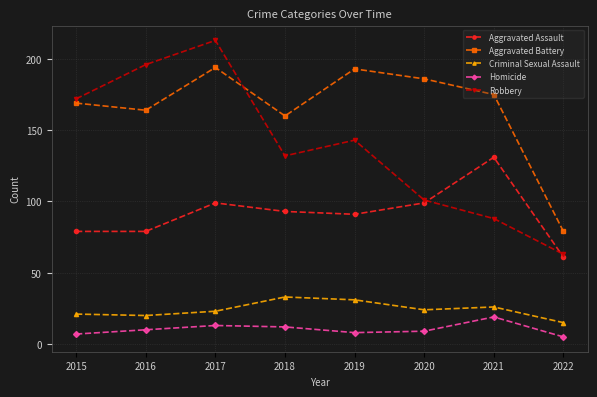

Which series has the largest total across all categories?

Aggravated Battery